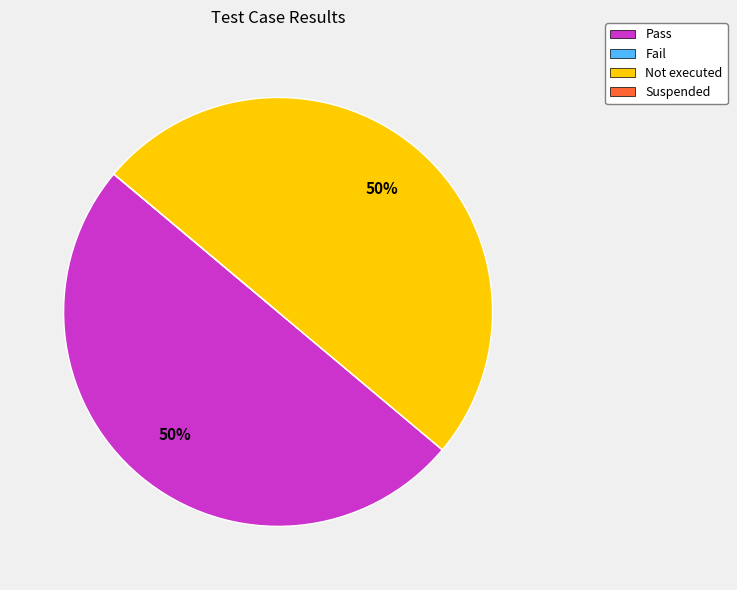

To the nearest percent, what is the difference between the largest and smallest slice percentages?

50%